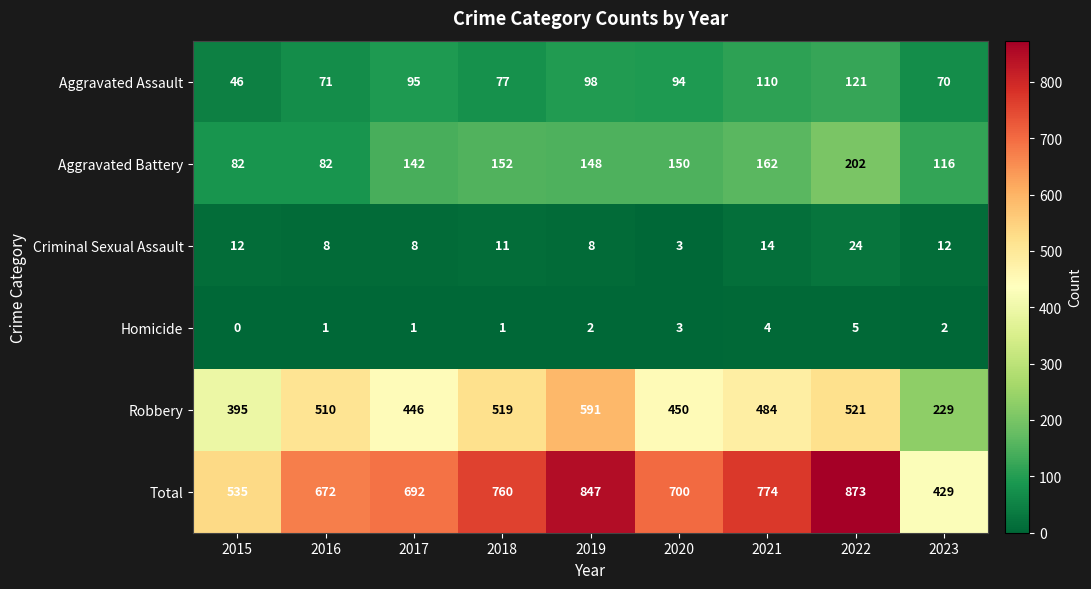

At how many categories does at least one series exceed 825?

2